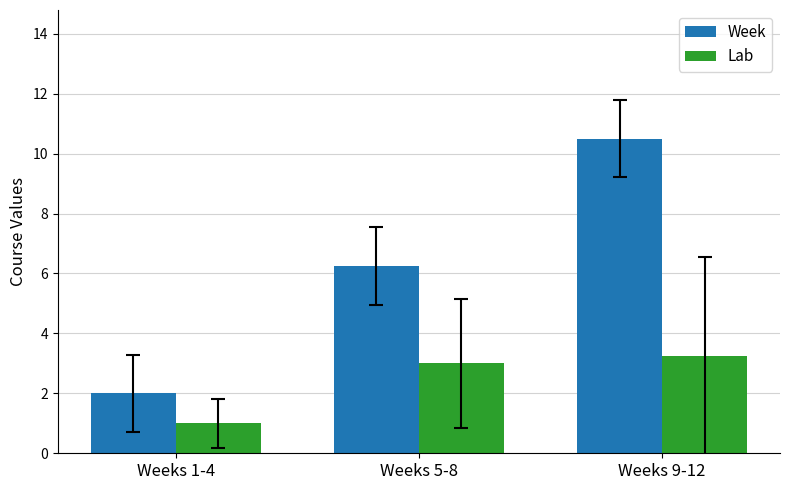

True or false: Week has a value of 2.8 at Weeks 1-4.

False